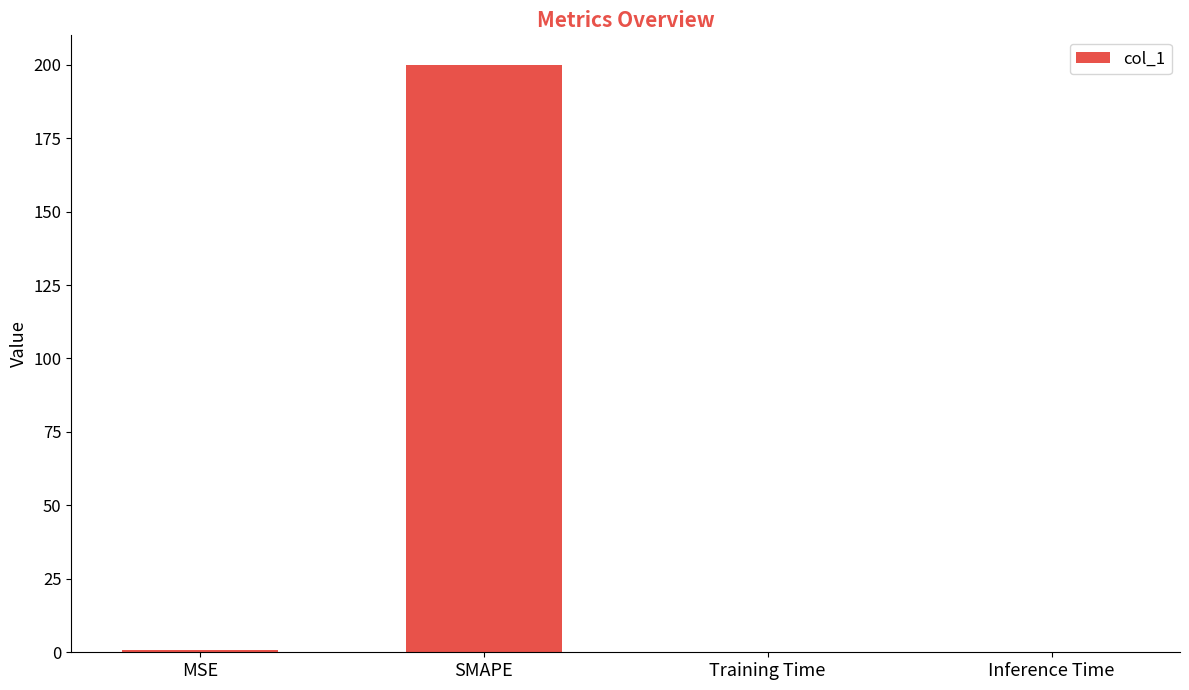

What is the approximate value at SMAPE?

200.0